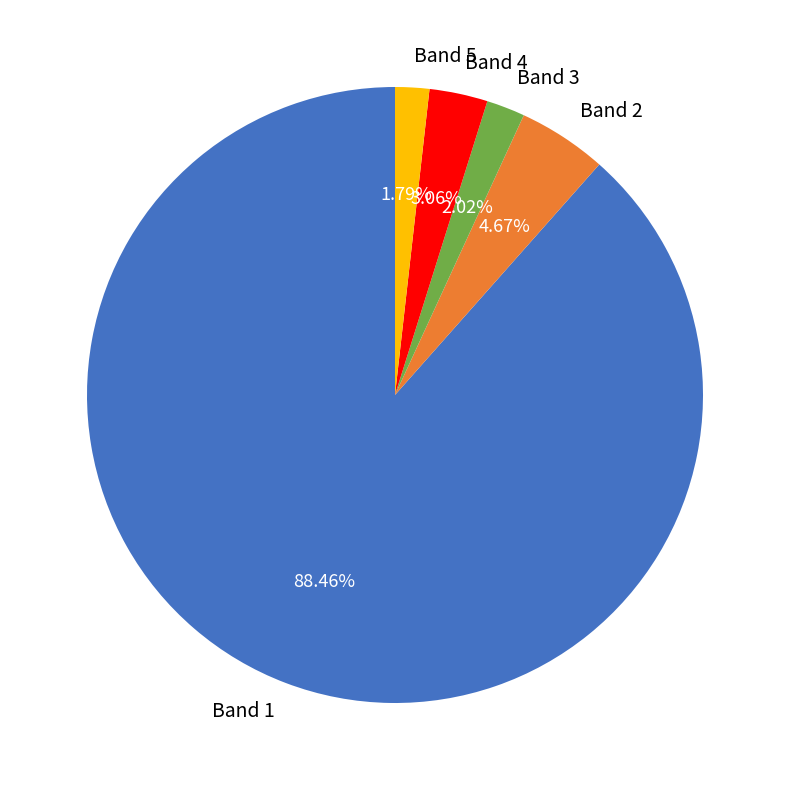

Do Band 3 and Band 2 together represent more than half of the pie?

No